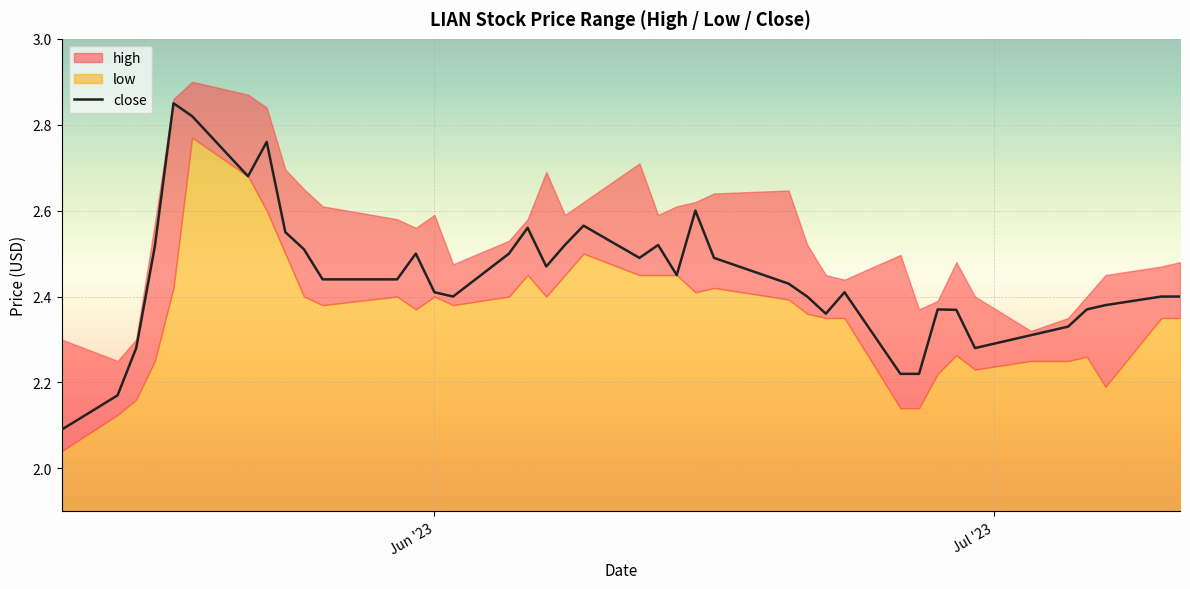

What is the lowest value of the close series?

2.1